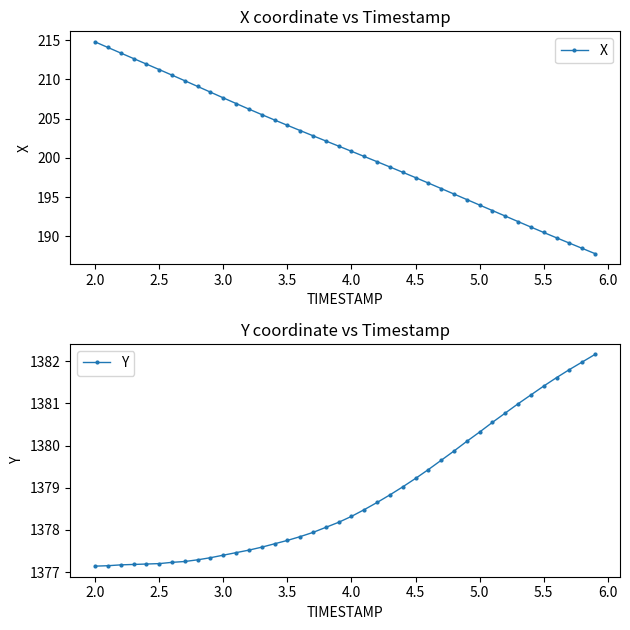

True or false: X has more than 2 interior local peaks.

False